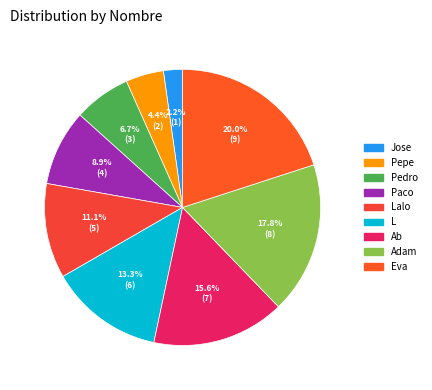

Count the number of slices in the pie.

9